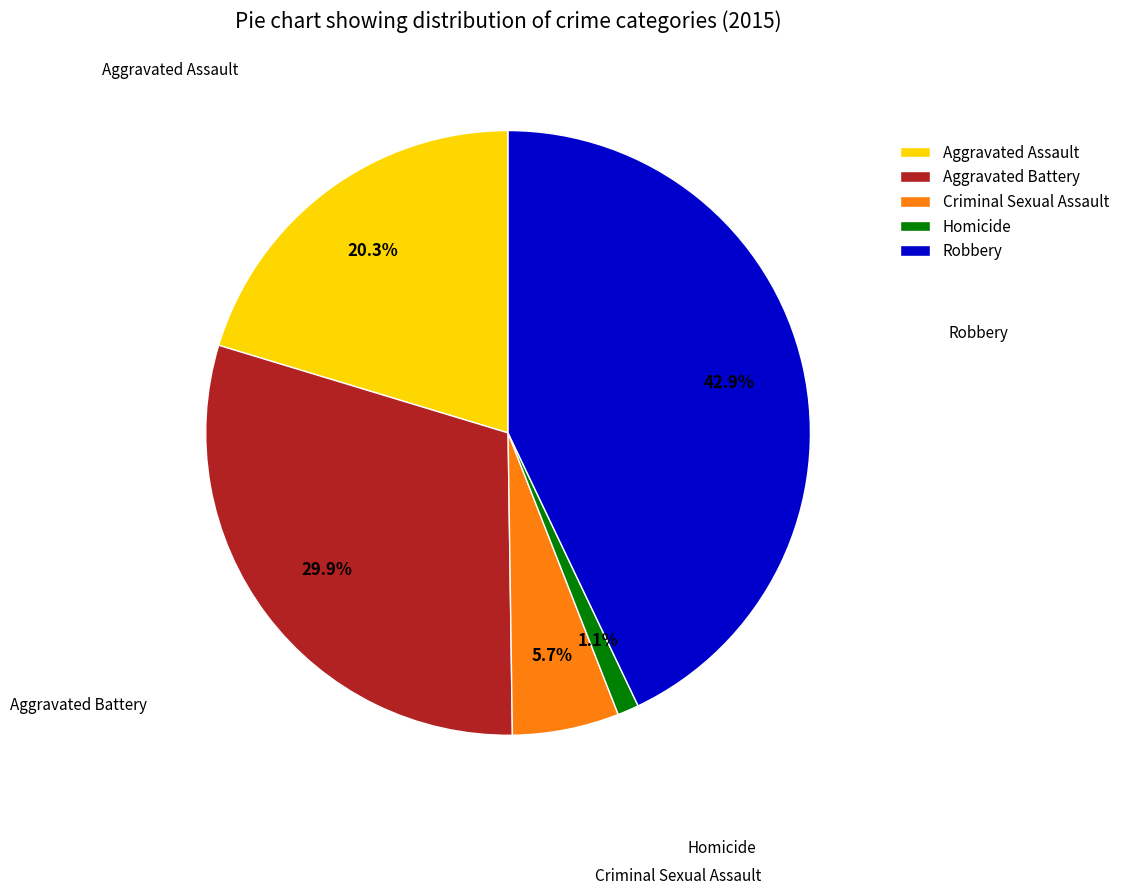

Which slice is the largest?

Robbery